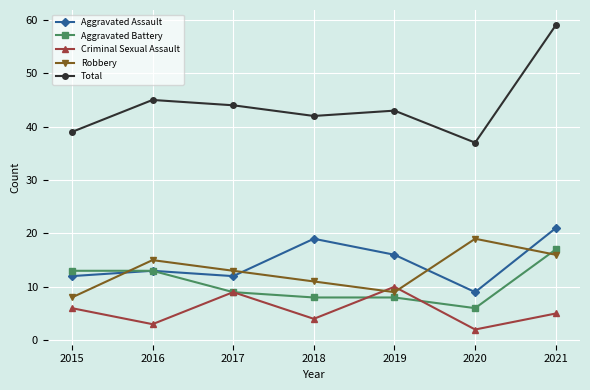

Does the chart have visible grid lines?

Yes